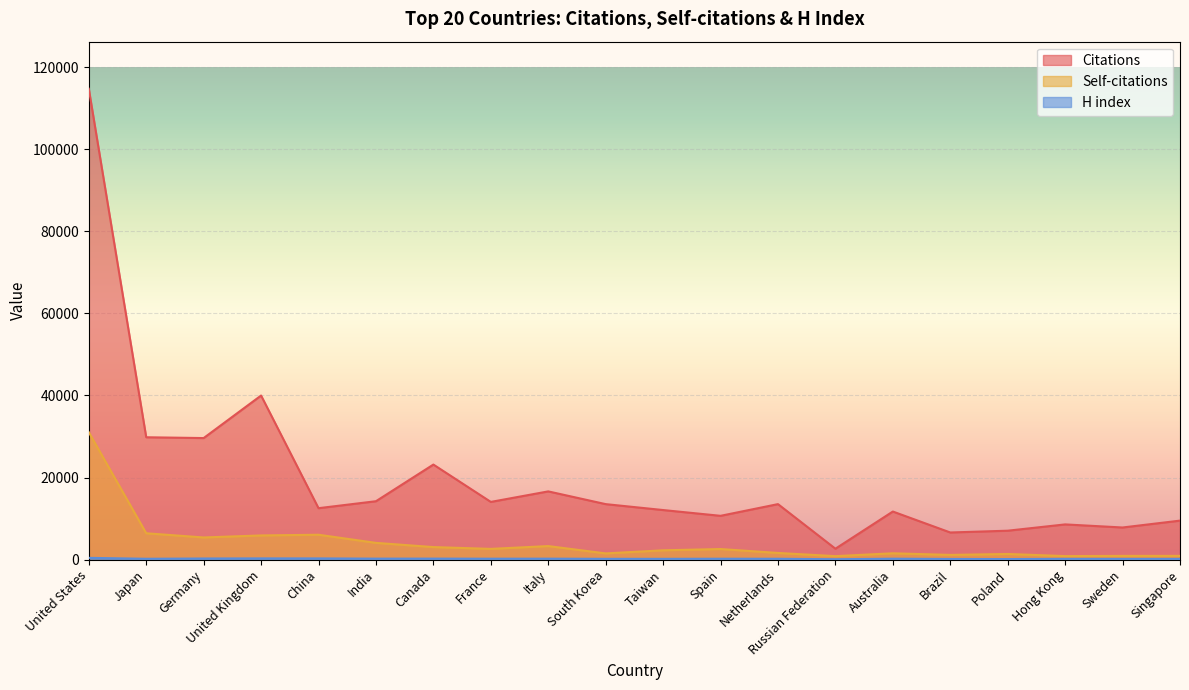

How many series are shown in this chart?

3